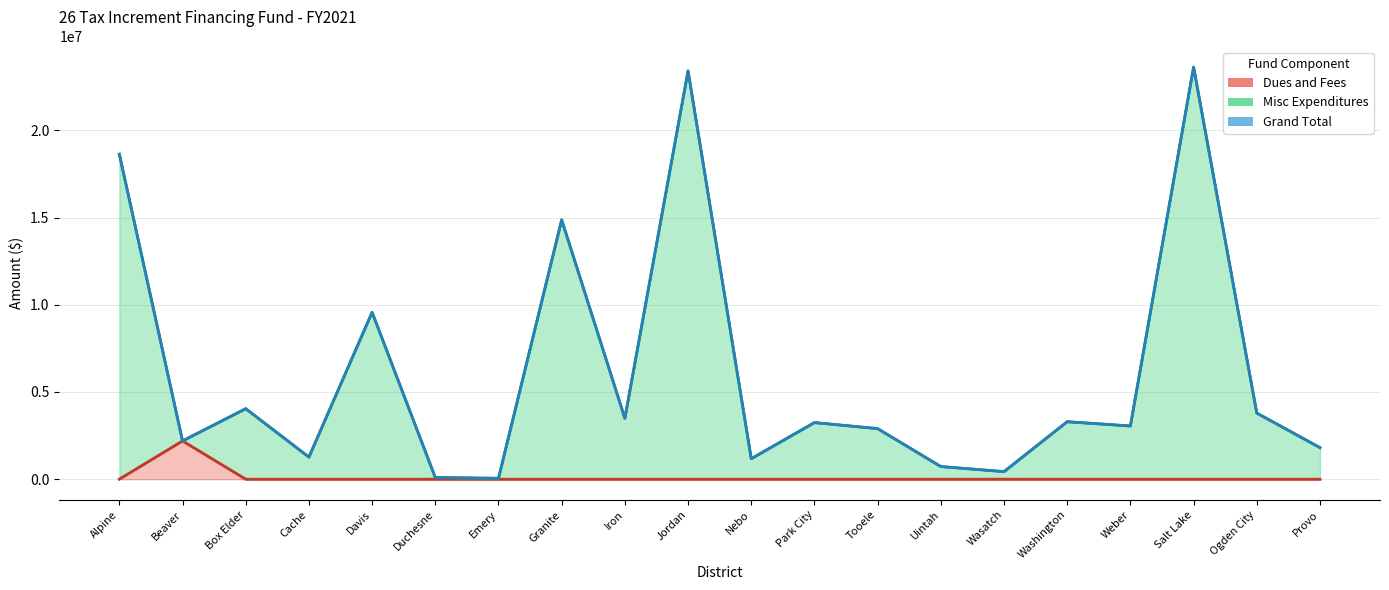

What position from the left is Wasatch?

15